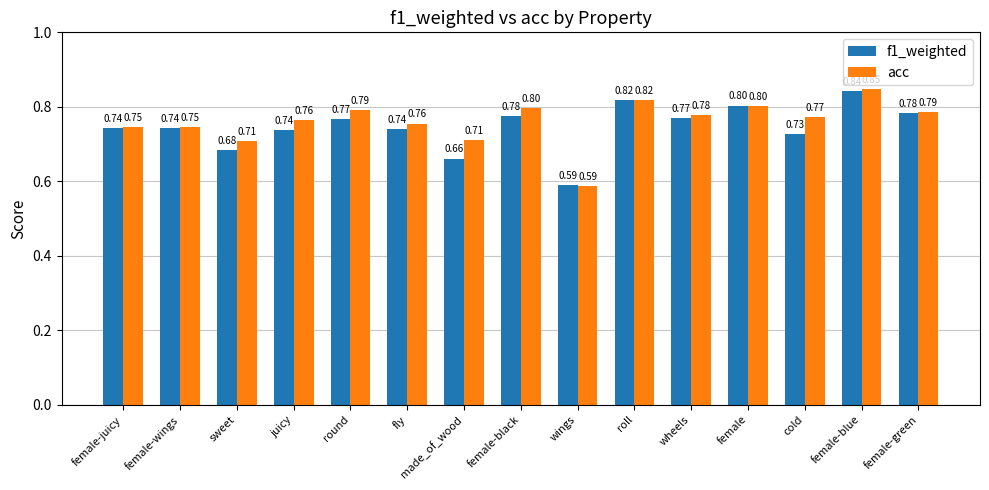

Count the number of categories in the chart.

15